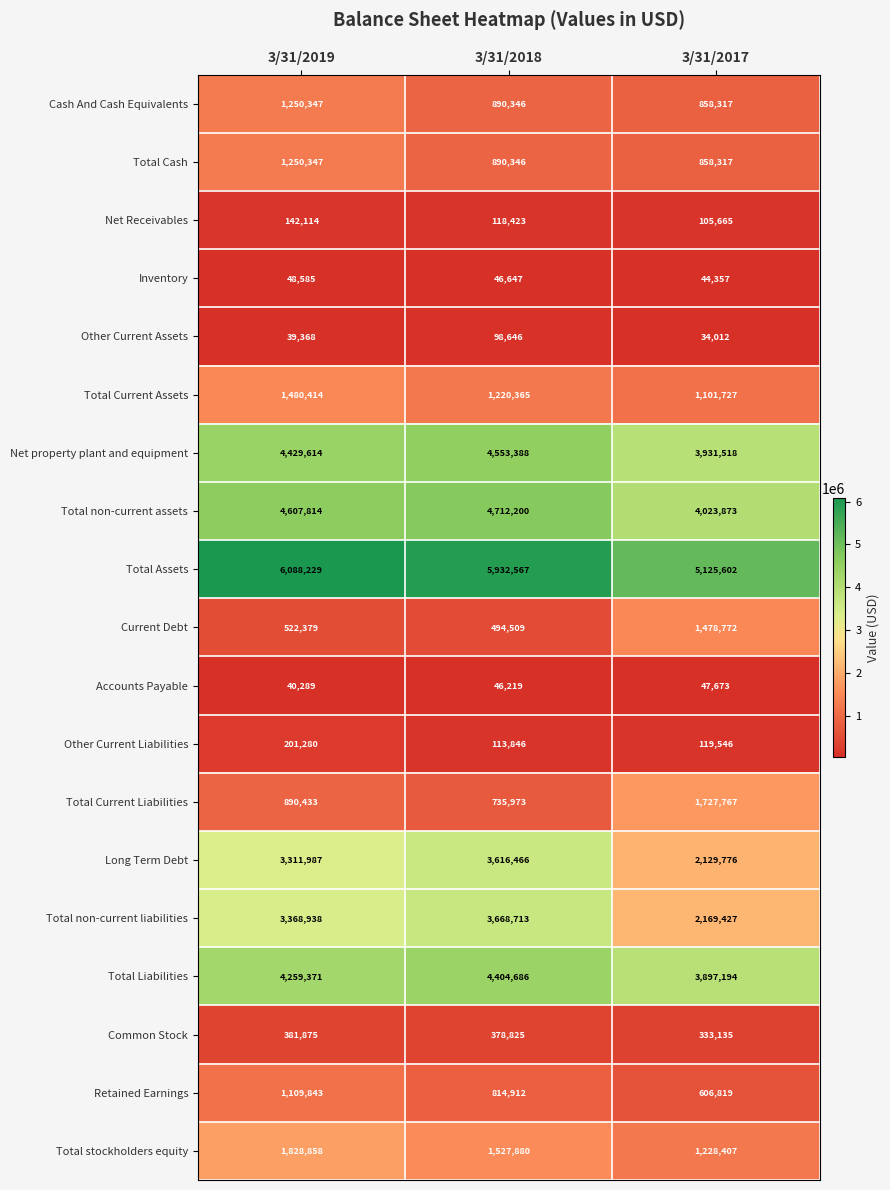

At how many categories does at least one series exceed 487906?

3